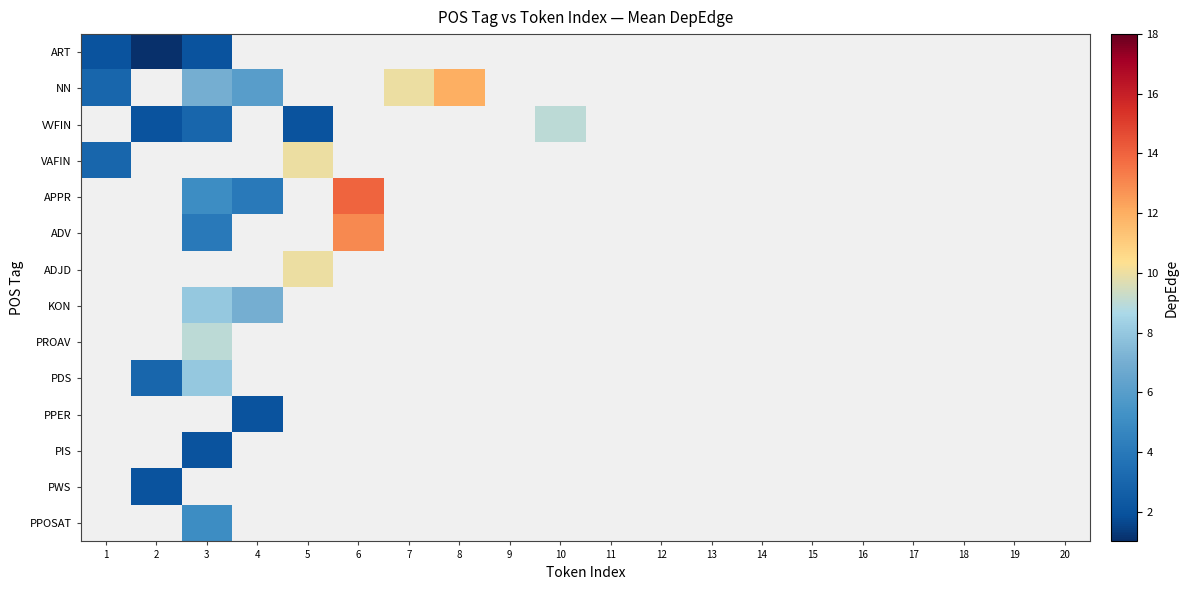

Reading left to right, list all the values displayed in this chart.

ART: 1=2	2=1	3=2	4=0	5=0	6=0	7=0	8=0	9=0	10=0	11=0	12=0	13=0	14=0	15=0	16=0	17=0	18=0	19=0	20=0
NN: 1=3	2=0	3=7	4=6	5=0	6=0	7=10	8=12	9=0	10=0	11=0	12=0	13=0	14=0	15=0	16=0	17=0	18=0	19=0	20=0
VVFIN: 1=0	2=2	3=3	4=0	5=2	6=0	7=0	8=0	9=0	10=9	11=0	12=0	13=0	14=0	15=0	16=0	17=0	18=0	19=0	20=0
VAFIN: 1=3	2=0	3=0	4=0	5=10	6=0	7=0	8=0	9=0	10=0	11=0	12=0	13=0	14=0	15=0	16=0	17=0	18=0	19=0	20=0
APPR: 1=0	2=0	3=5	4=4	5=0	6=14	7=0	8=0	9=0	10=0	11=0	12=0	13=0	14=0	15=0	16=0	17=0	18=0	19=0	20=0
ADV: 1=0	2=0	3=4	4=0	5=0	6=13	7=0	8=0	9=0	10=0	11=0	12=0	13=0	14=0	15=0	16=0	17=0	18=0	19=0	20=0
ADJD: 1=0	2=0	3=0	4=0	5=10	6=0	7=0	8=0	9=0	10=0	11=0	12=0	13=0	14=0	15=0	16=0	17=0	18=0	19=0	20=0
KON: 1=0	2=0	3=8	4=7	5=0	6=0	7=0	8=0	9=0	10=0	11=0	12=0	13=0	14=0	15=0	16=0	17=0	18=0	19=0	20=0
PROAV: 1=0	2=0	3=9	4=0	5=0	6=0	7=0	8=0	9=0	10=0	11=0	12=0	13=0	14=0	15=0	16=0	17=0	18=0	19=0	20=0
PDS: 1=0	2=3	3=8	4=0	5=0	6=0	7=0	8=0	9=0	10=0	11=0	12=0	13=0	14=0	15=0	16=0	17=0	18=0	19=0	20=0
PPER: 1=0	2=0	3=0	4=2	5=0	6=0	7=0	8=0	9=0	10=0	11=0	12=0	13=0	14=0	15=0	16=0	17=0	18=0	19=0	20=0
PIS: 1=0	2=0	3=2	4=0	5=0	6=0	7=0	8=0	9=0	10=0	11=0	12=0	13=0	14=0	15=0	16=0	17=0	18=0	19=0	20=0
PWS: 1=0	2=2	3=0	4=0	5=0	6=0	7=0	8=0	9=0	10=0	11=0	12=0	13=0	14=0	15=0	16=0	17=0	18=0	19=0	20=0
PPOSAT: 1=0	2=0	3=5	4=0	5=0	6=0	7=0	8=0	9=0	10=0	11=0	12=0	13=0	14=0	15=0	16=0	17=0	18=0	19=0	20=0